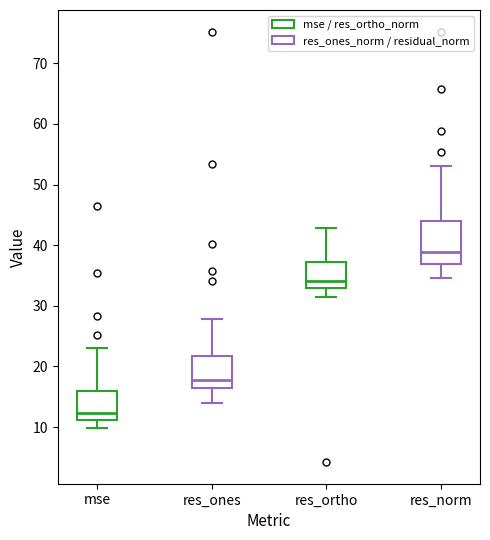

Comparing the boxes themselves (not the whiskers), which one is the tallest?

res_norm